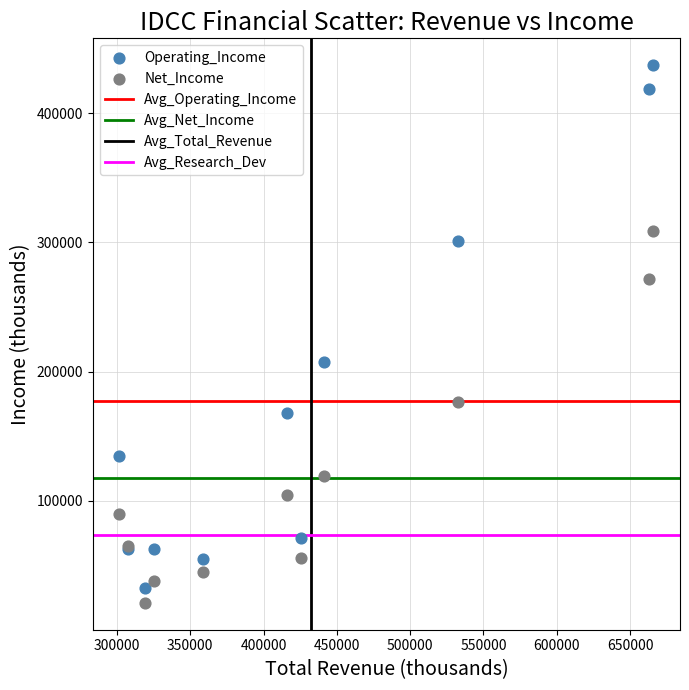

Which series contains the highest Y value?

Operating_Income